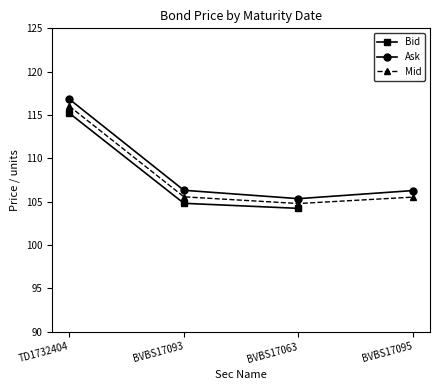

What is the value of the Bid point at the 1st from the left?

115.2